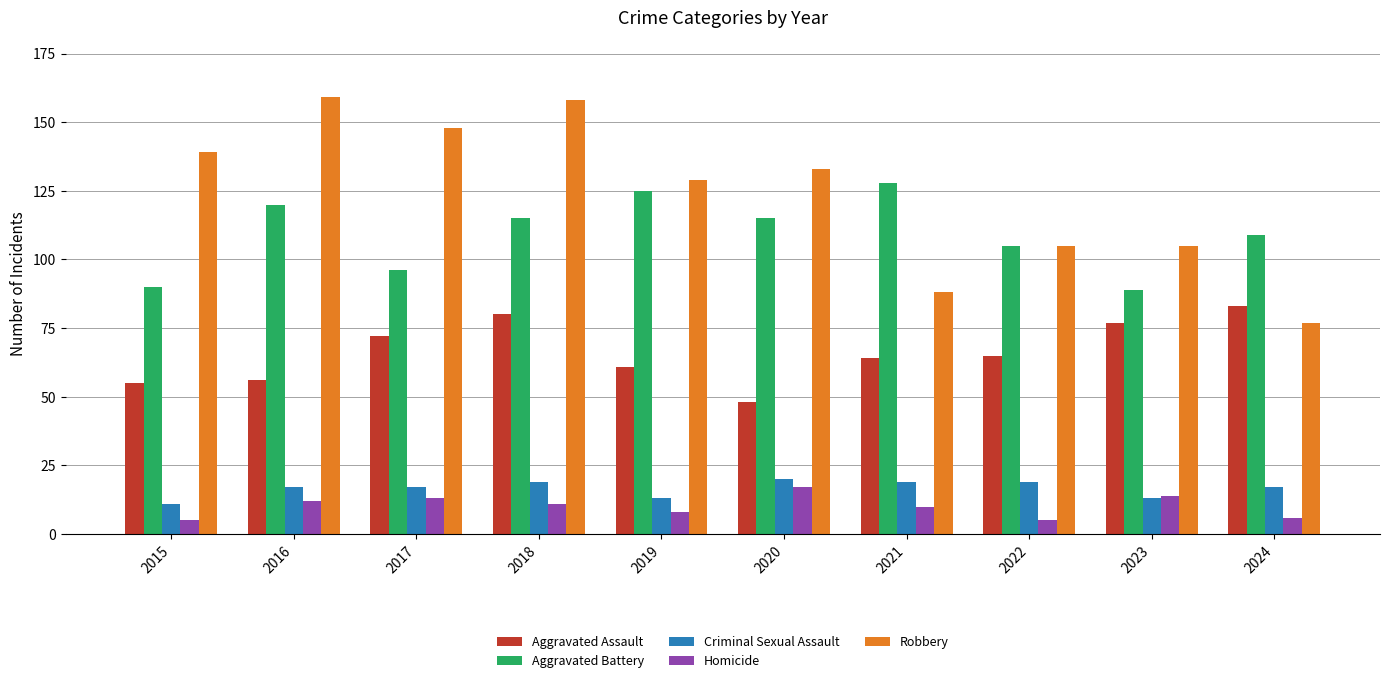

Reading right to left, extract all data points from this chart.

Aggravated Assault: 83	77	65	64	48	61	80	72	56	55
Aggravated Battery: 109	89	105	128	115	125	115	96	120	90
Criminal Sexual Assault: 17	13	19	19	20	13	19	17	17	11
Homicide: 6	14	5	10	17	8	11	13	12	5
Robbery: 77	105	105	88	133	129	158	148	159	139